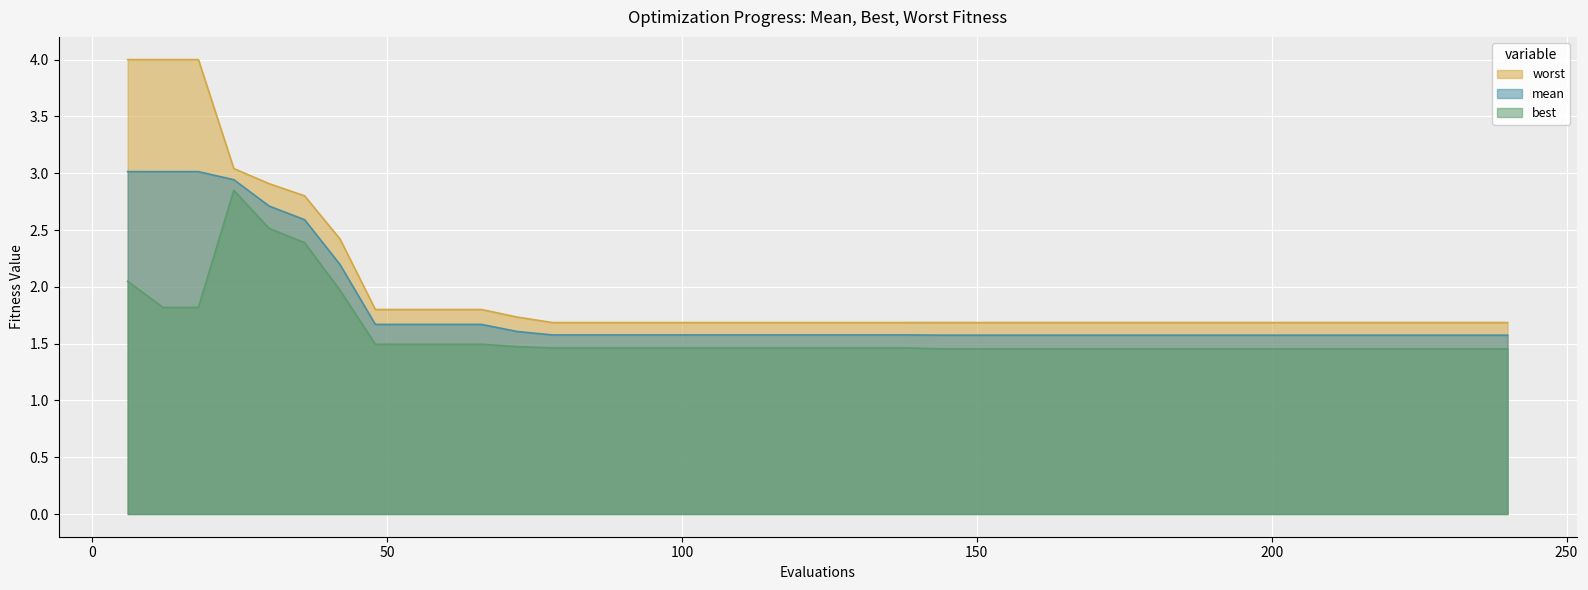

Between 234 and 24, which is larger?

24